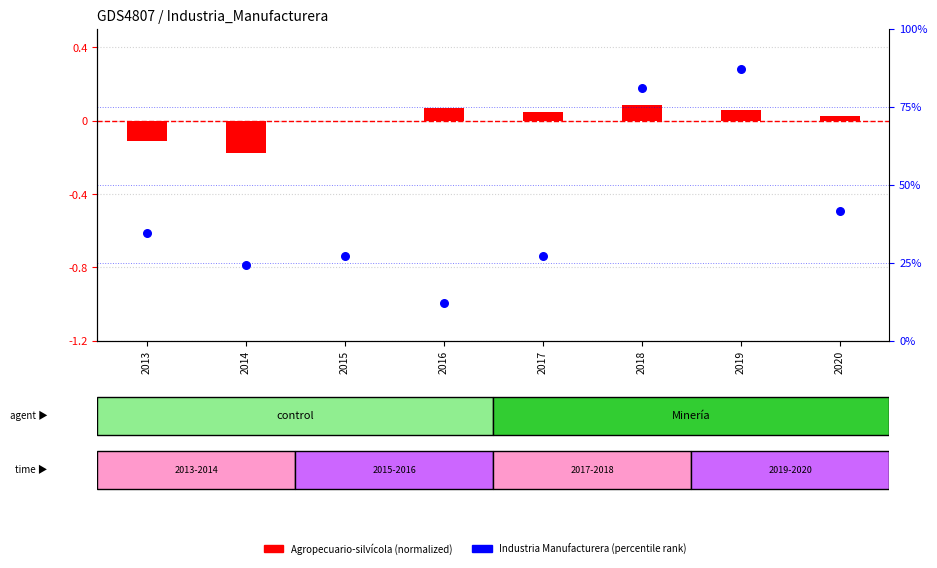

What is the change in value from 2015 to 2020?

+14.5